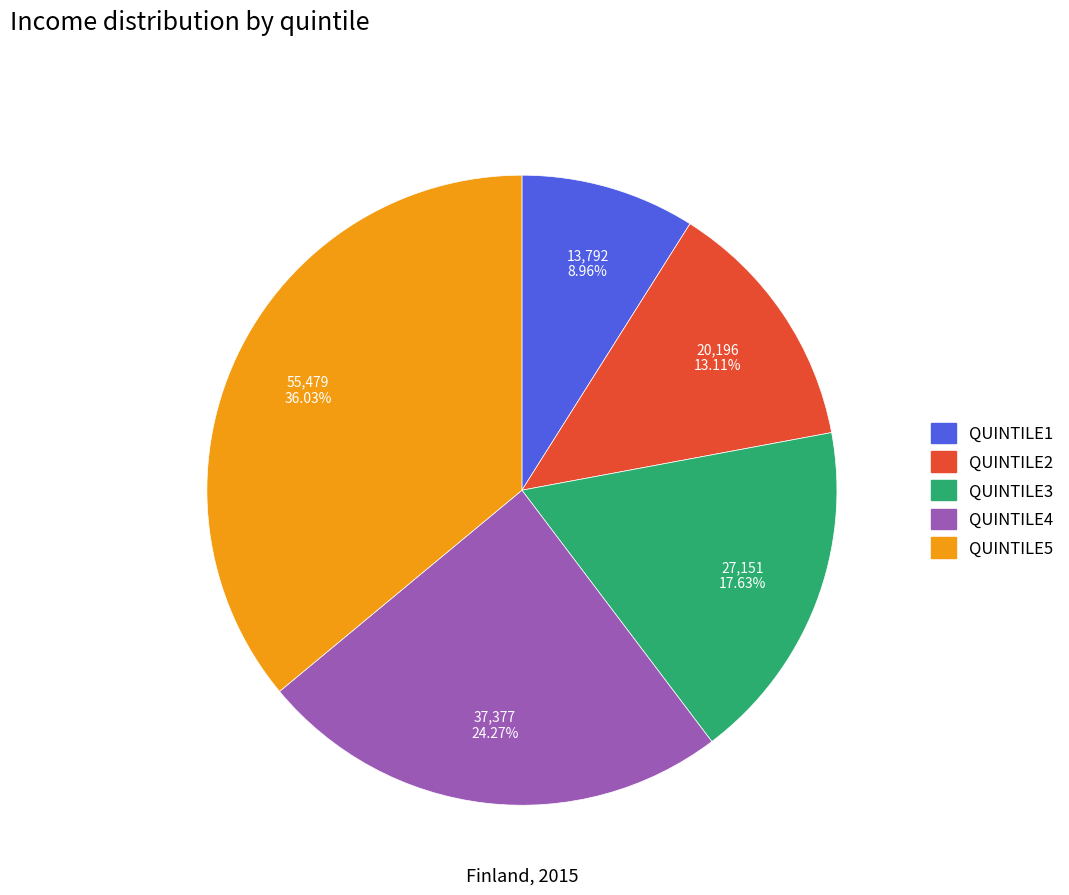

What is the ratio of the value at QUINTILE1 to the value at QUINTILE4?

0.4